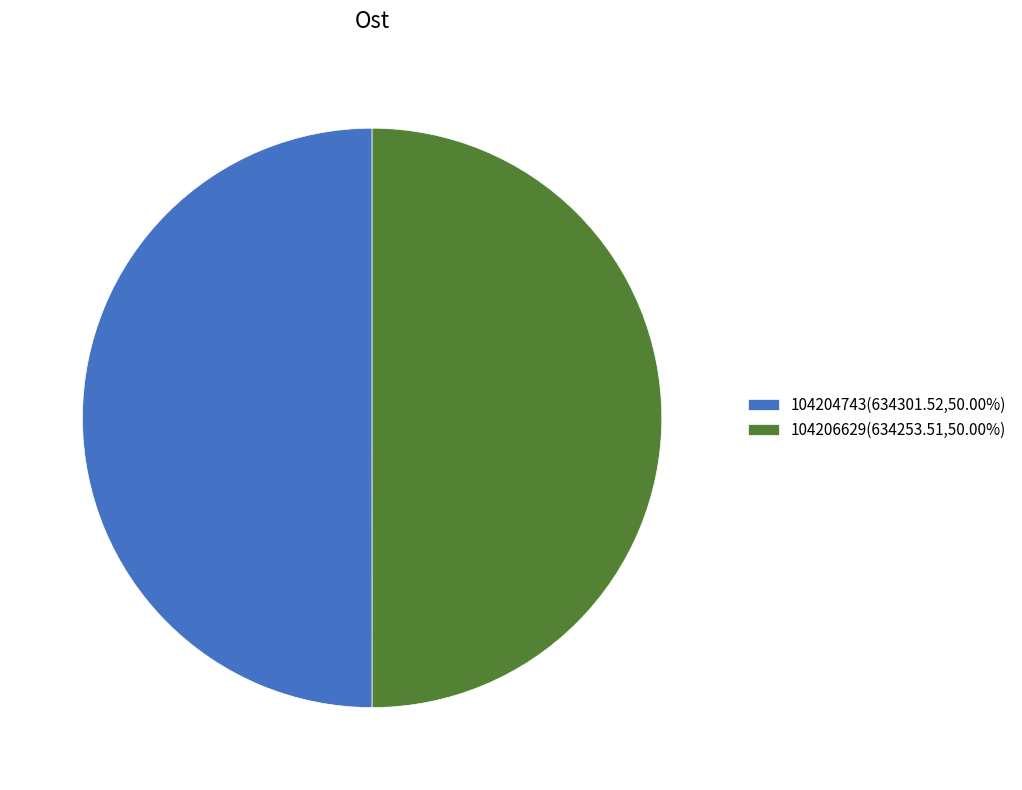

What is the ratio of the value at 104204743(634301.52,50.00%) to the value at 104206629(634253.51,50.00%)?

1.0